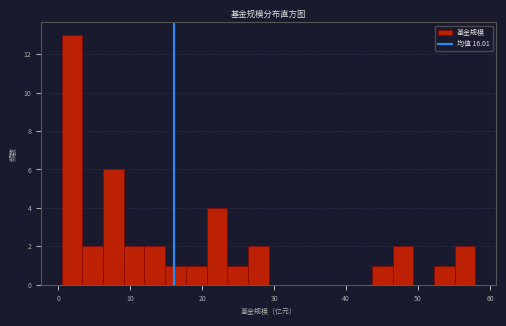

Around what value on the x-axis is the tallest bar? Give the approximate position of its centre, as read against the axis.

2